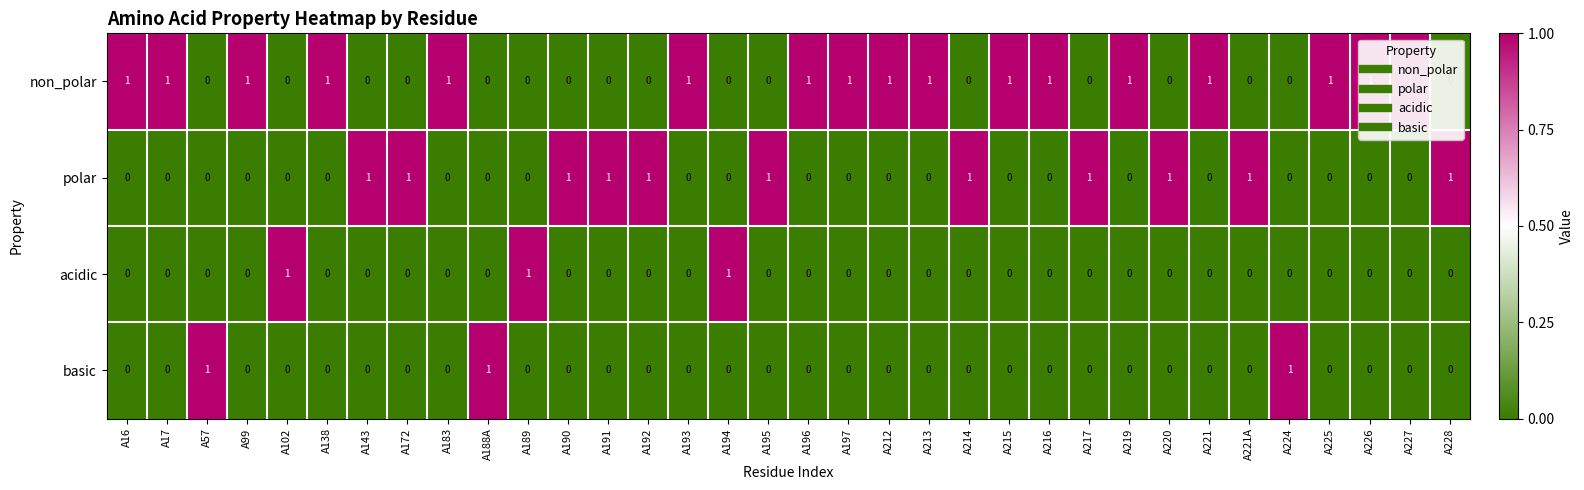

What is the difference between the highest and lowest values at A221?

1